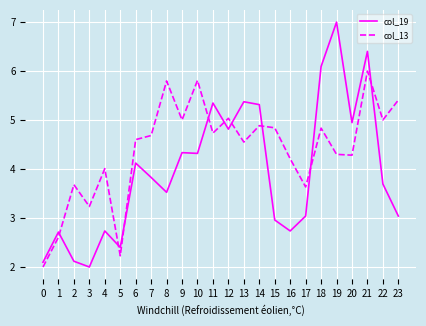

What value does the col_13 series have at 10?

5.8